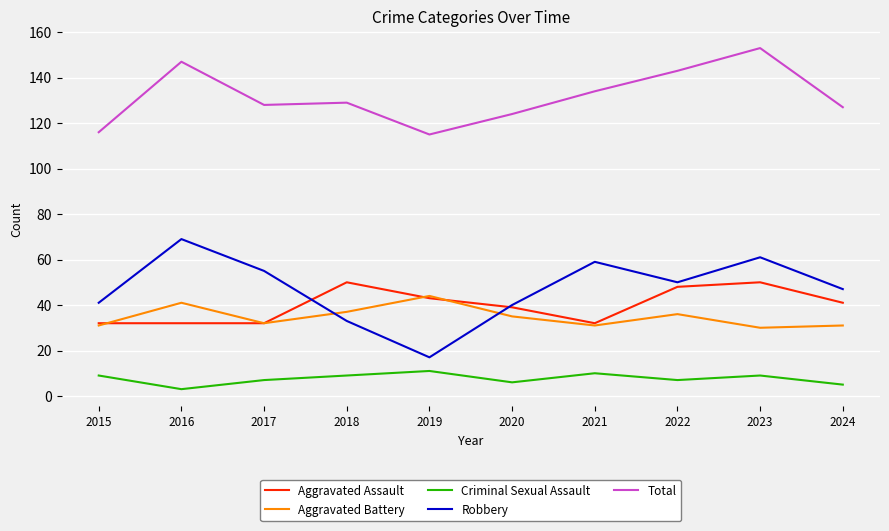

What are all the series names shown in the legend?

Aggravated Assault, Aggravated Battery, Criminal Sexual Assault, Robbery, Total